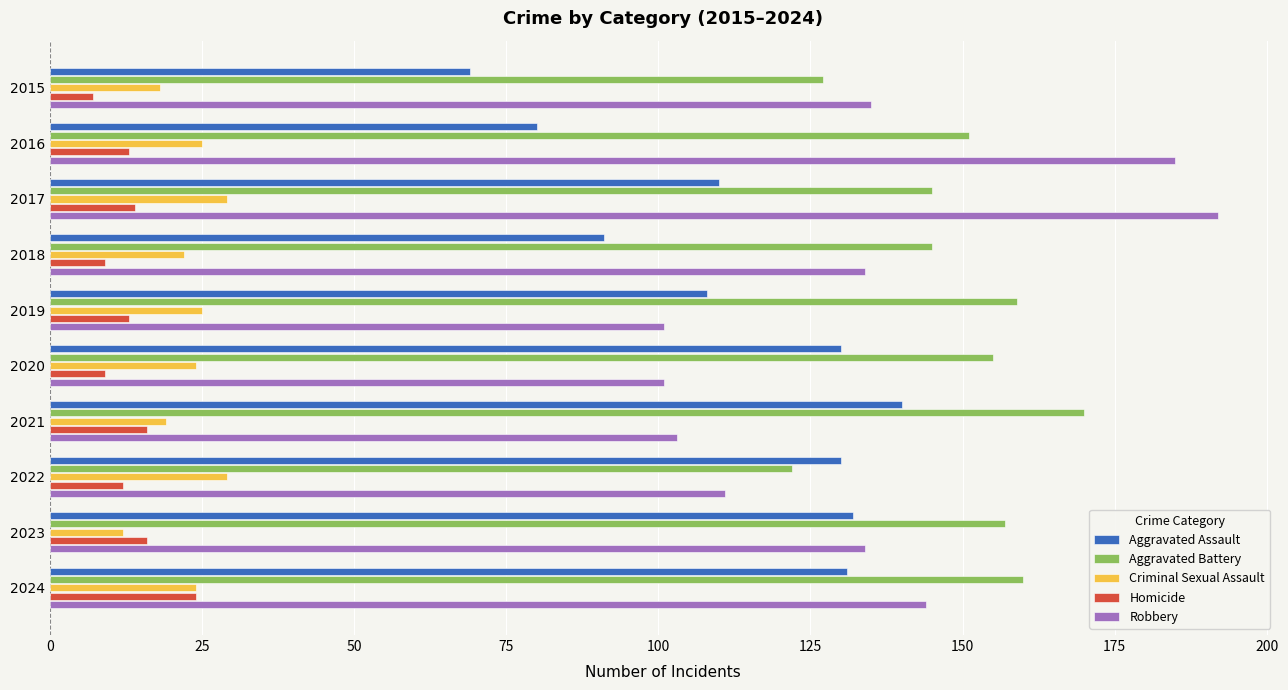

What is the total value across all series at 2015?

356